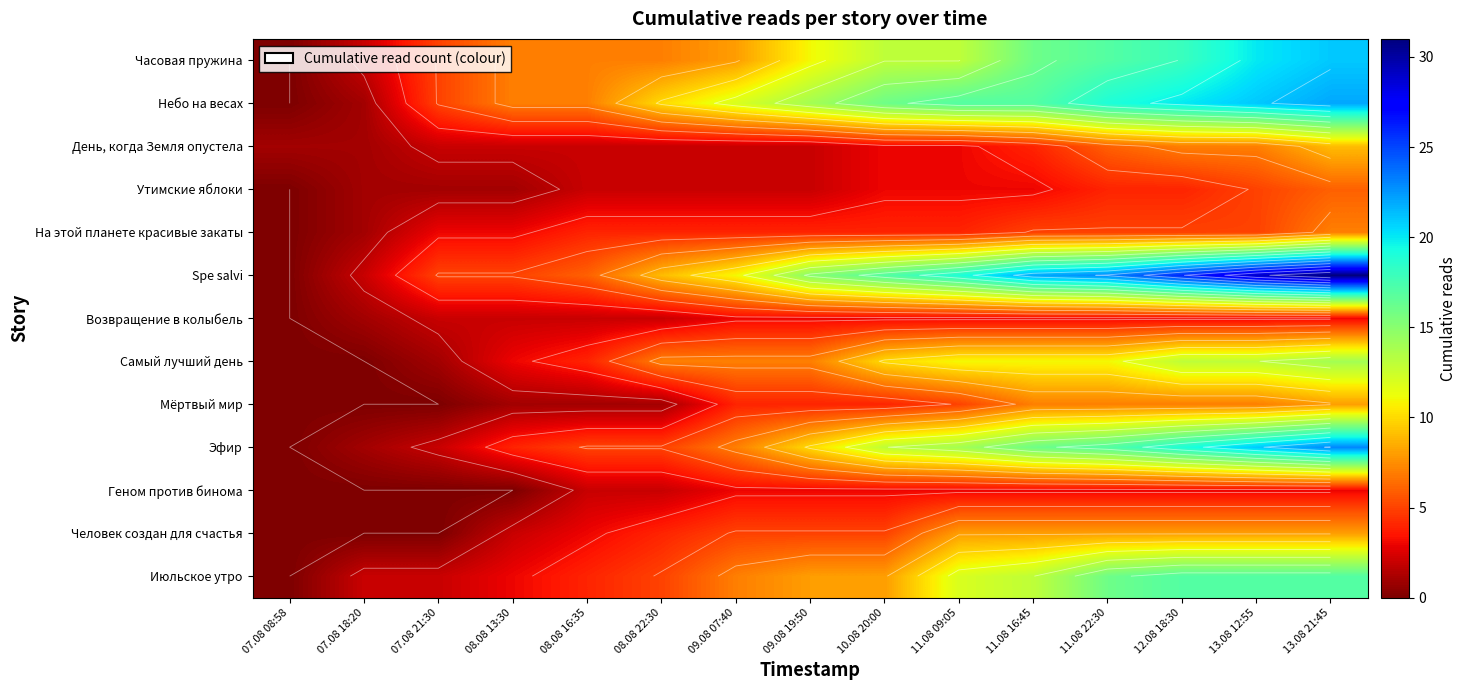

Rank the series by their maximum value, from highest to lowest.

Spe salvi, Эфир, Небо на весах, Часовая пружина, Июльское утро, Самый лучший день, День, когда Земля опустела, Мёртвый мир, Человек создан для счастья, На этой планете красивые закаты, Утимские яблоки, Возвращение в колыбель, Геном против бинома